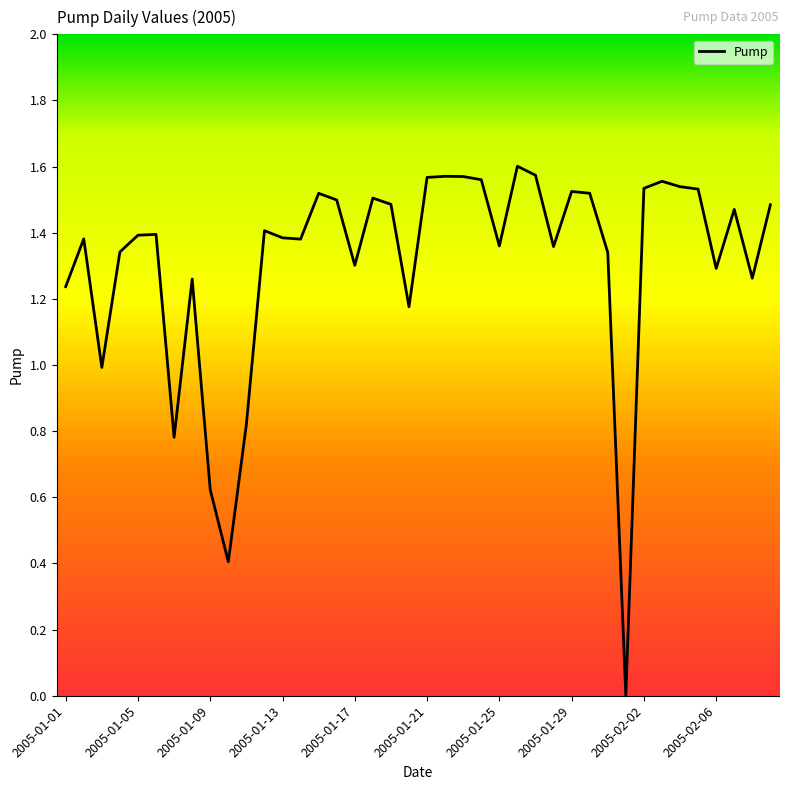

Which has a higher value, 2005-02-06 or 2005-01-01?

2005-02-06